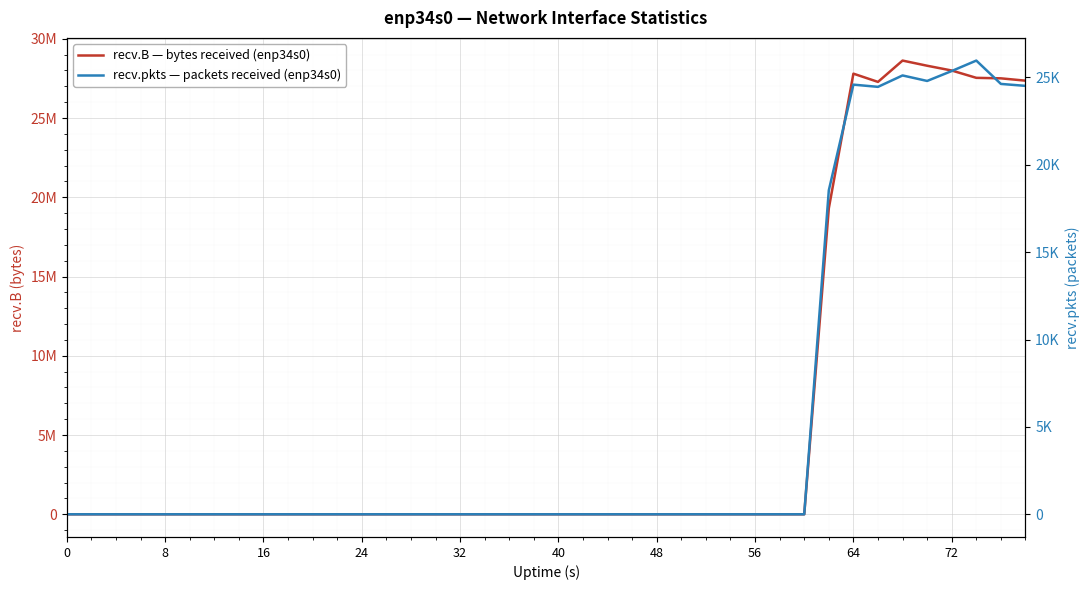

What is the difference between the second highest and second lowest values in the recv.pkts — packets received (enp34s0) series?

25364